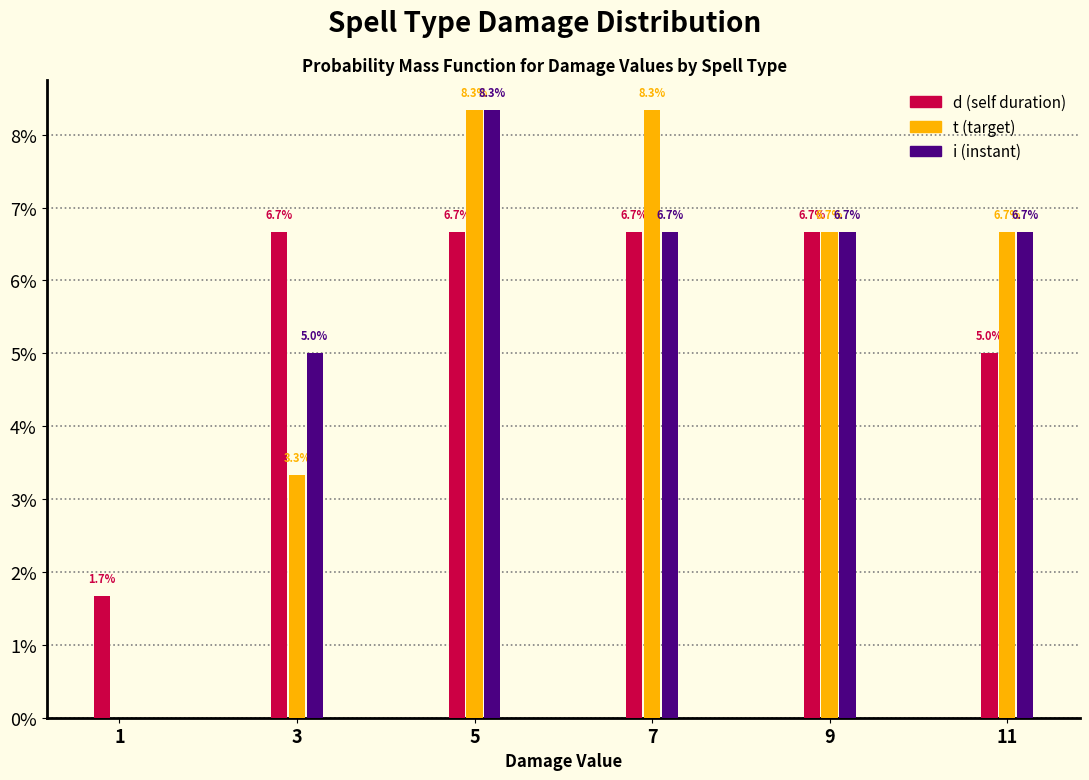

Reading left to right, list all the values displayed in this chart.

d (self duration): 1=1.7	3=6.7	5=6.7	7=6.7	9=6.7	11=5.0
t (target): 1=0.0	3=3.3	5=8.3	7=8.3	9=6.7	11=6.7
i (instant): 1=0.0	3=5.0	5=8.3	7=6.7	9=6.7	11=6.7